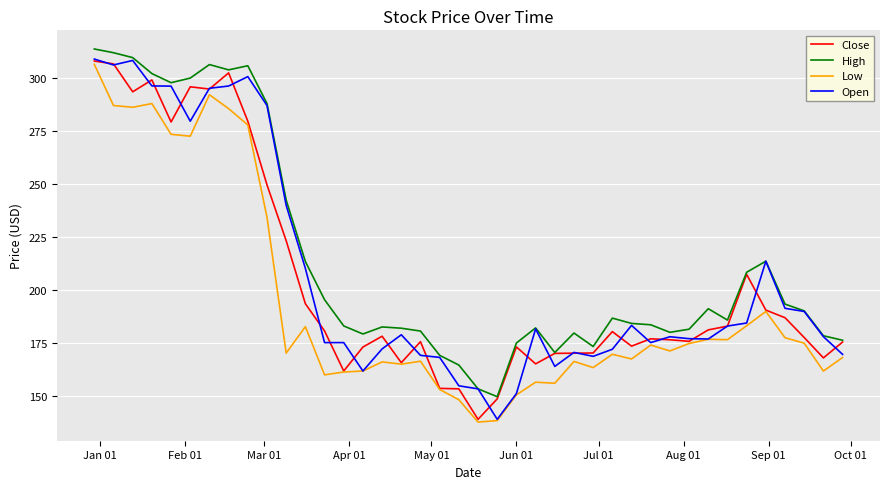

What is the sum of all High values?

8571.2